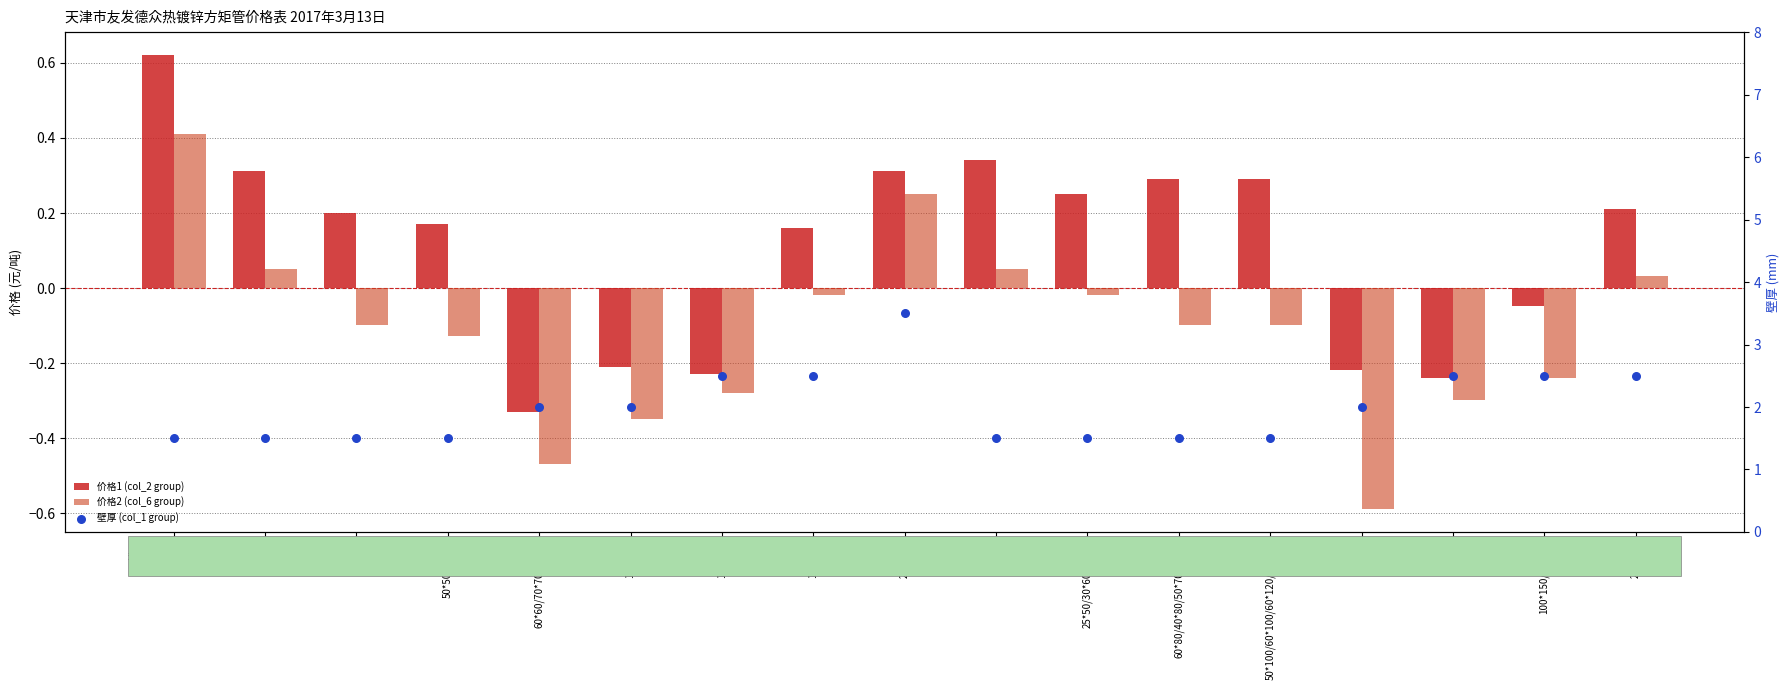

What are all the series names shown in the legend?

价格1 (col_2 group), 价格2 (col_6 group), 壁厚 (col_1 group)